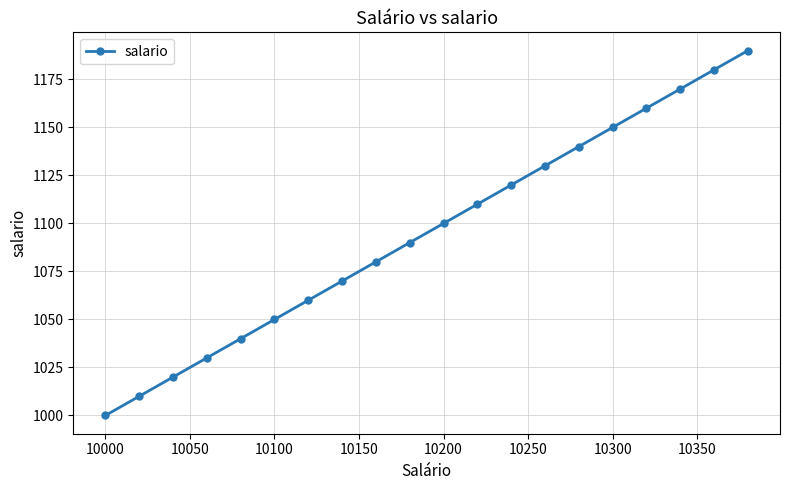

Does the chart have visible grid lines?

Yes